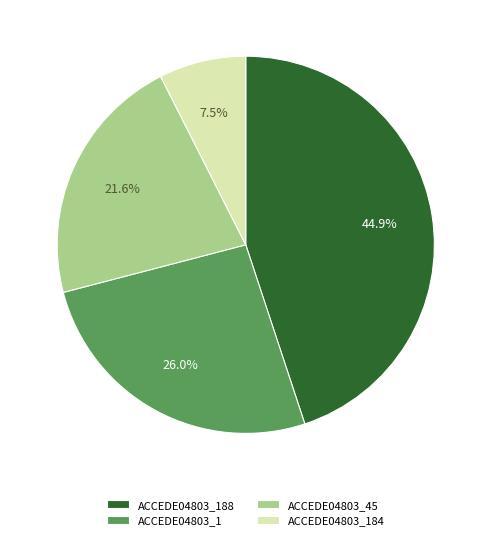

Do ACCEDE04803_188 and ACCEDE04803_1 together represent more than half of the pie?

Yes